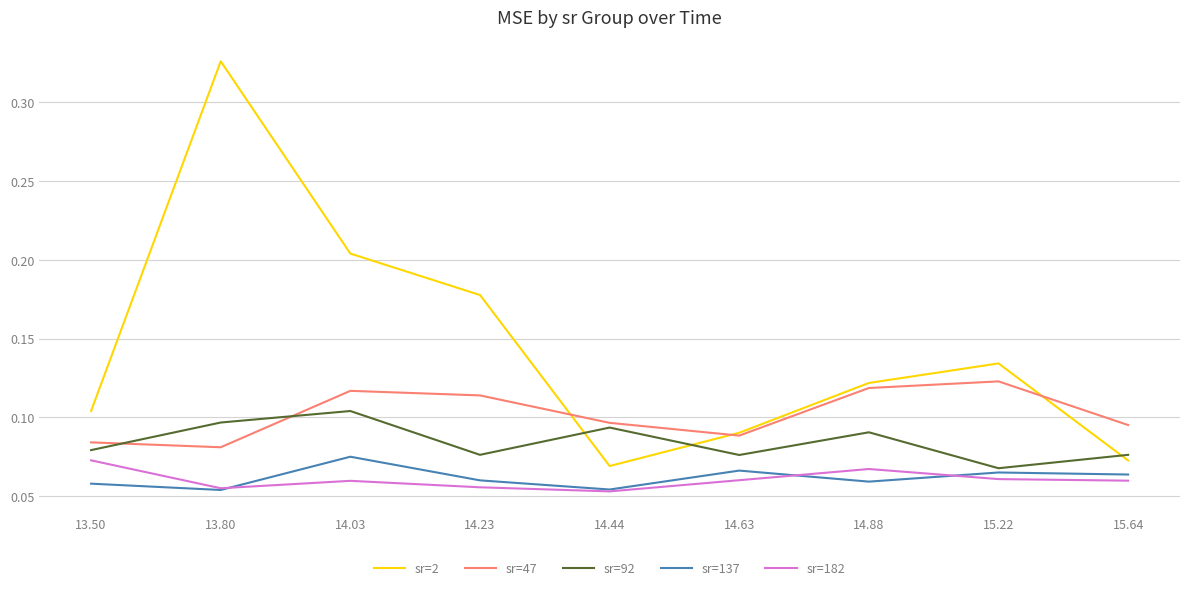

Which series has the largest total across all categories?

sr=2